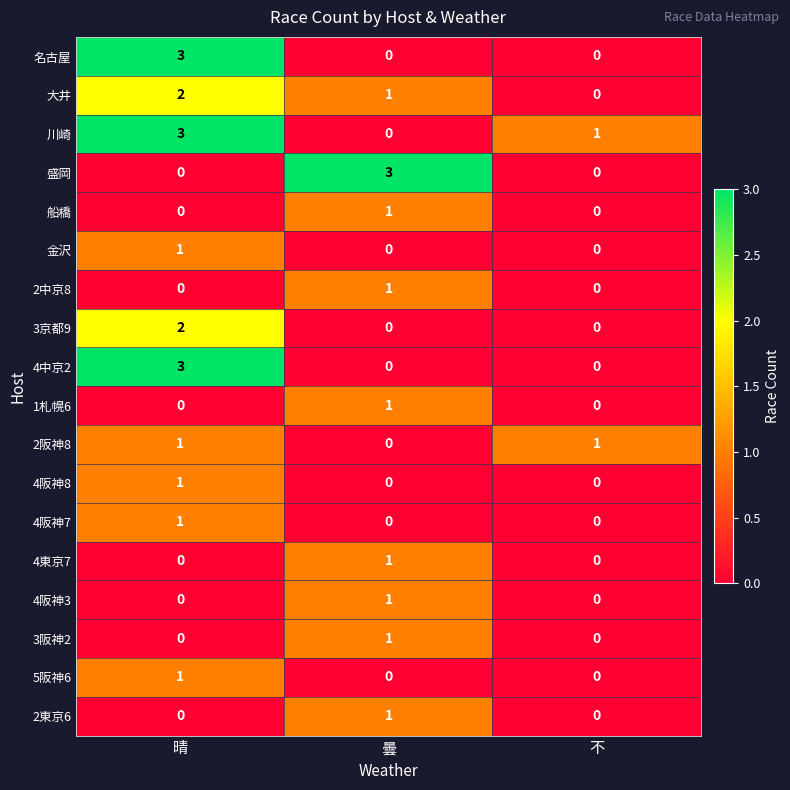

How many 2中京8 values are between 0 and 1?

3